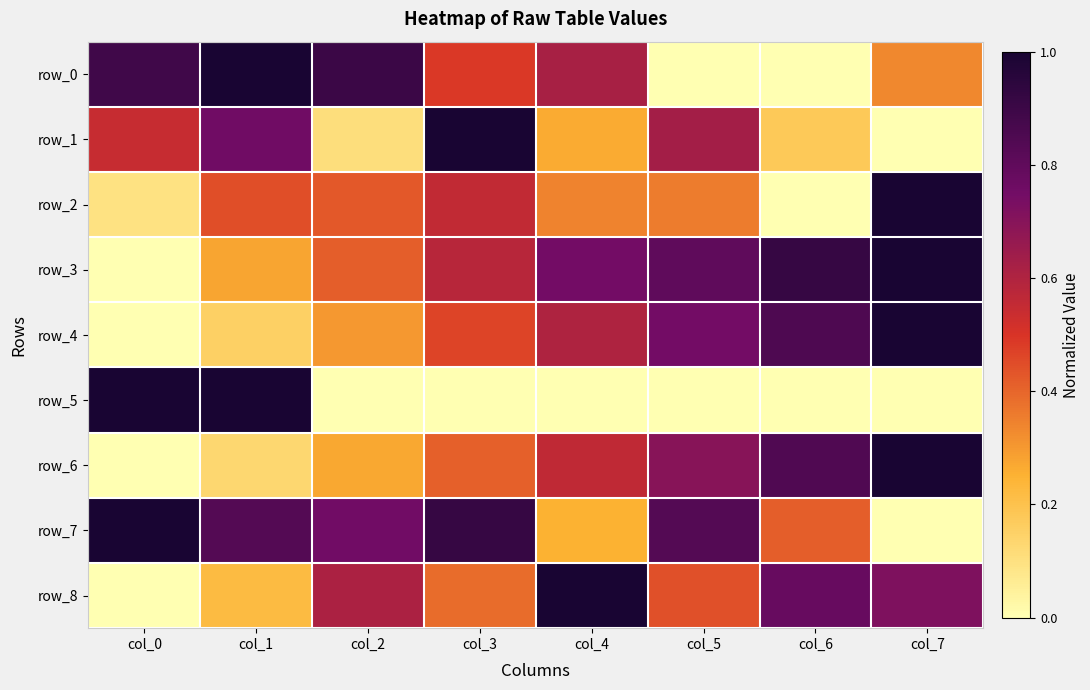

What is the difference between the second highest and minimum values in the row_5 series?

1.0